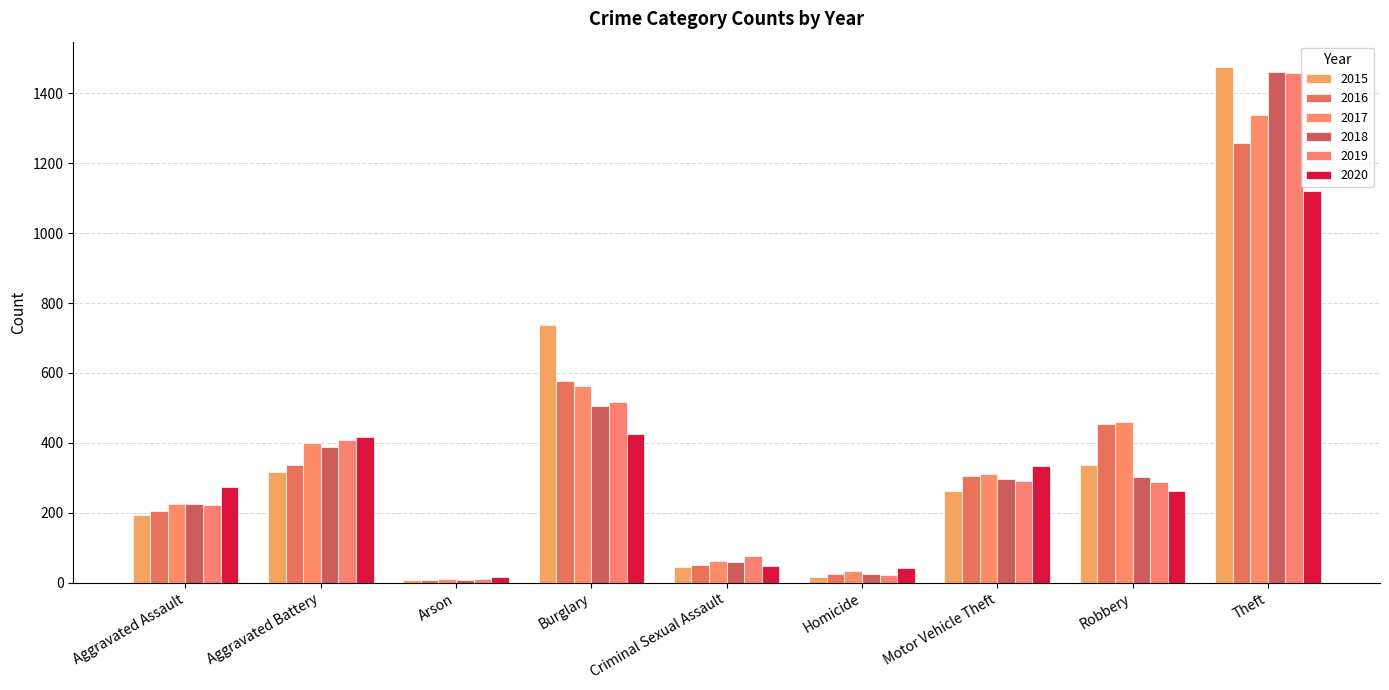

What is the sum of all 2020 values?

2936